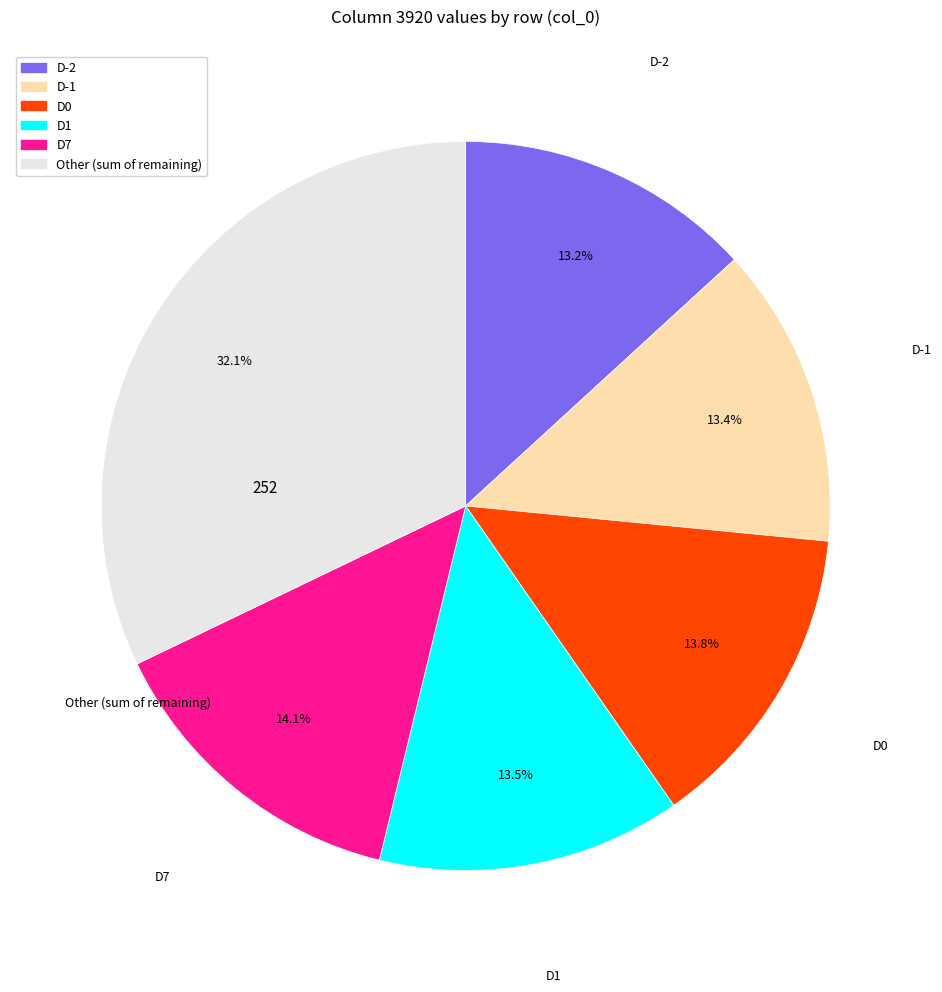

Is there a majority slice in this chart?

No